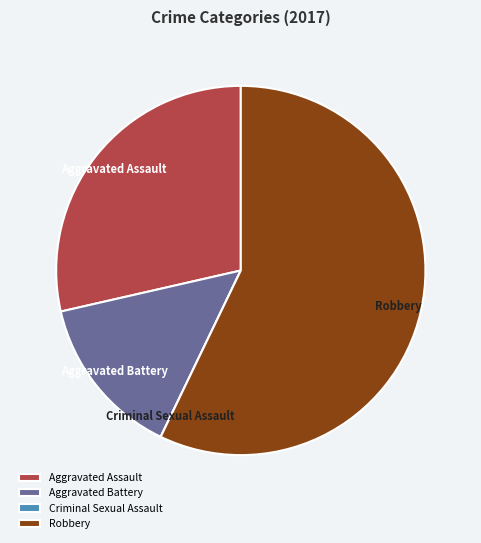

Do Aggravated Assault and Robbery together represent more than half of the pie?

Yes